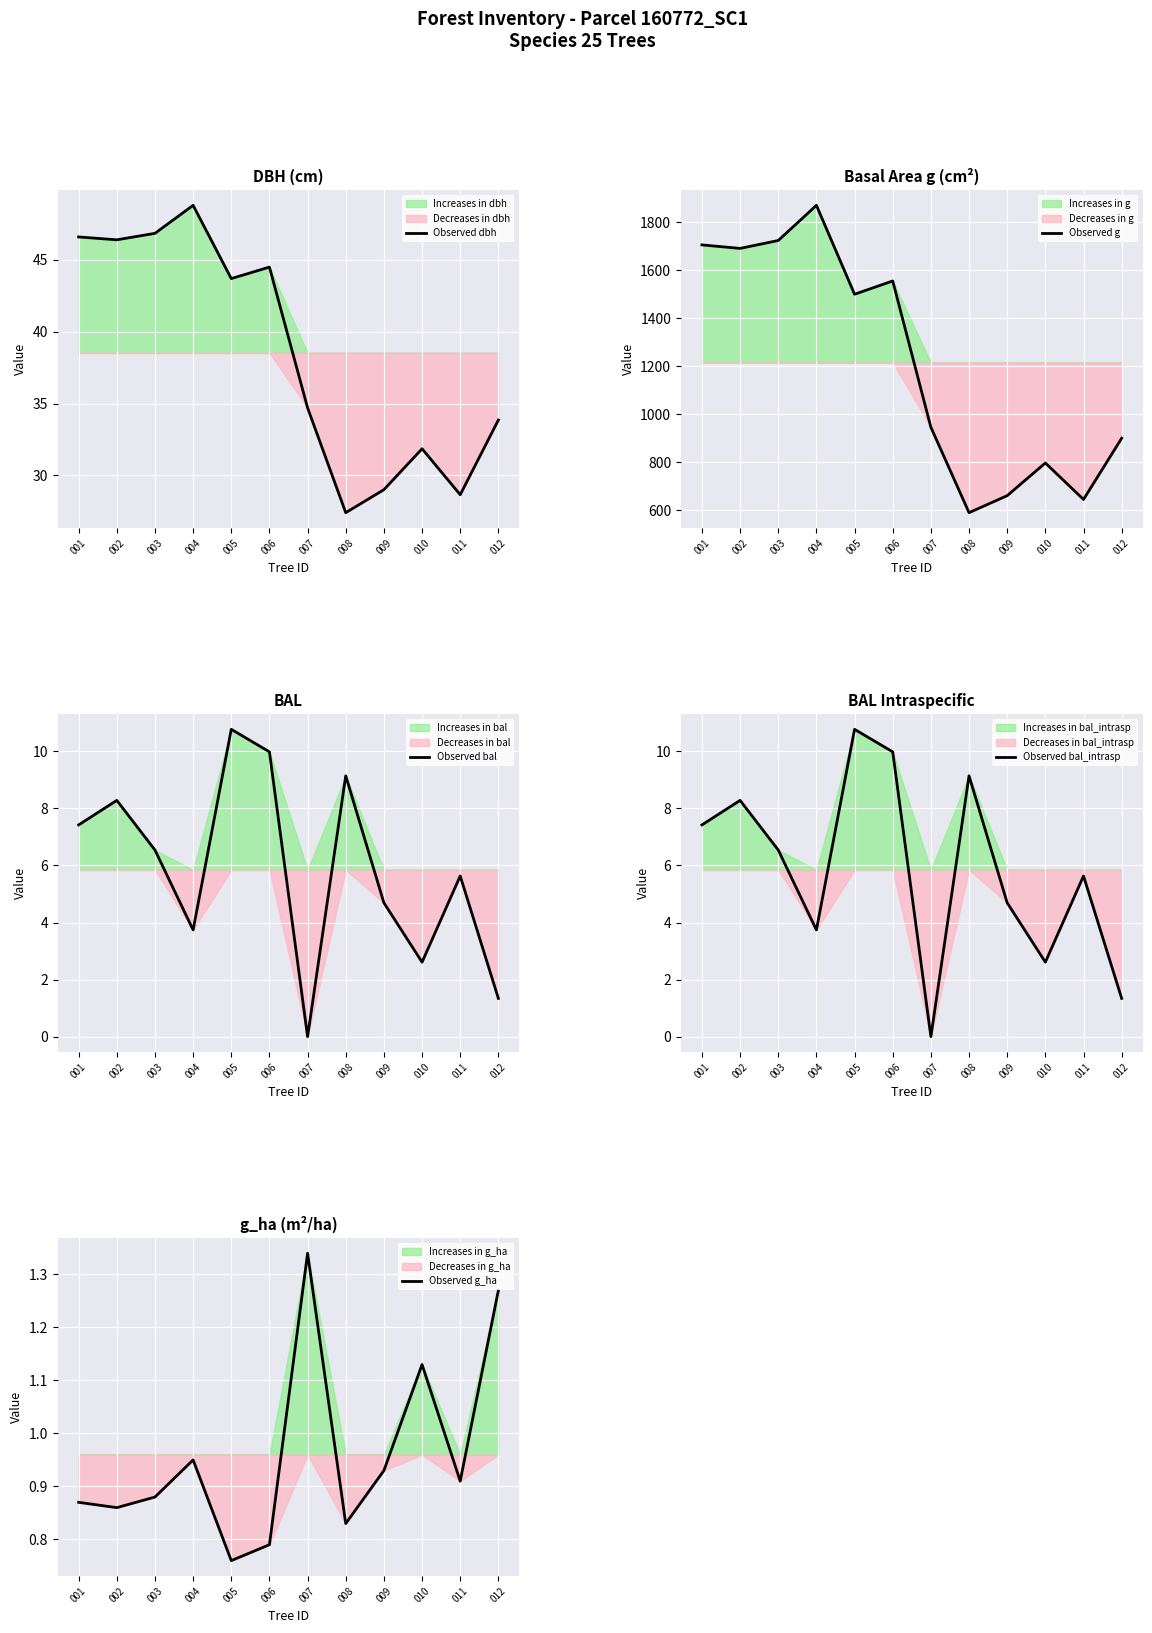

True or false: Observed bal and Observed g_ha cross at least once.

True